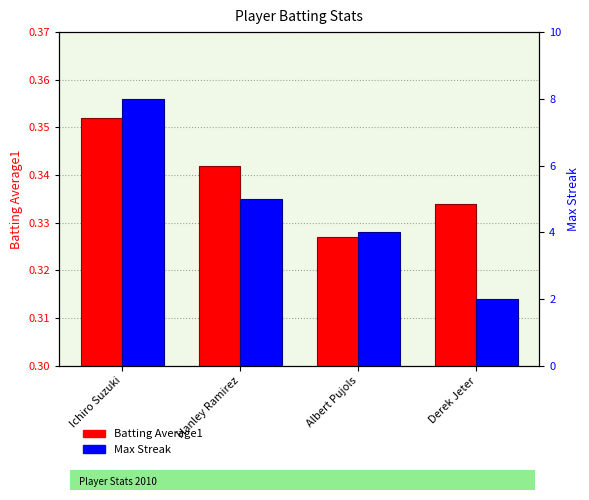

At how many categories does at least one series exceed 7?

1